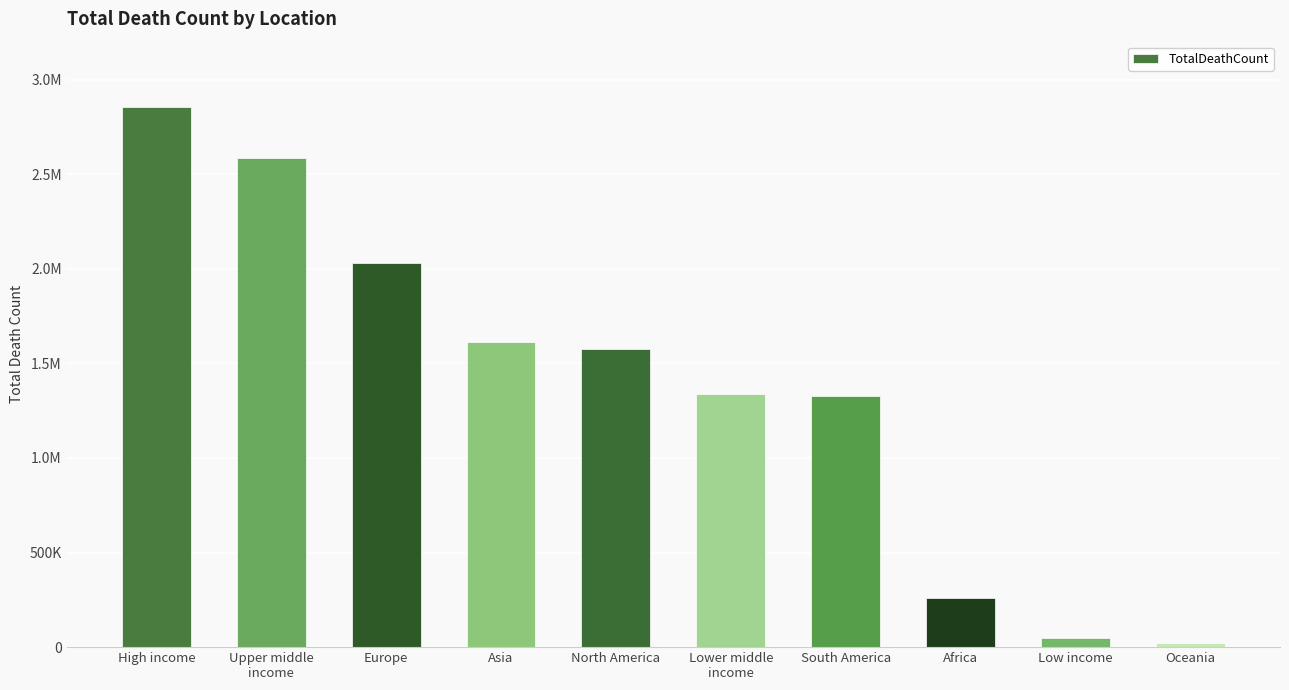

List the labels in order of value, smallest first.

Oceania, Low income, Africa, South America, Lower middle
income, North America, Asia, Europe, Upper middle
income, High income